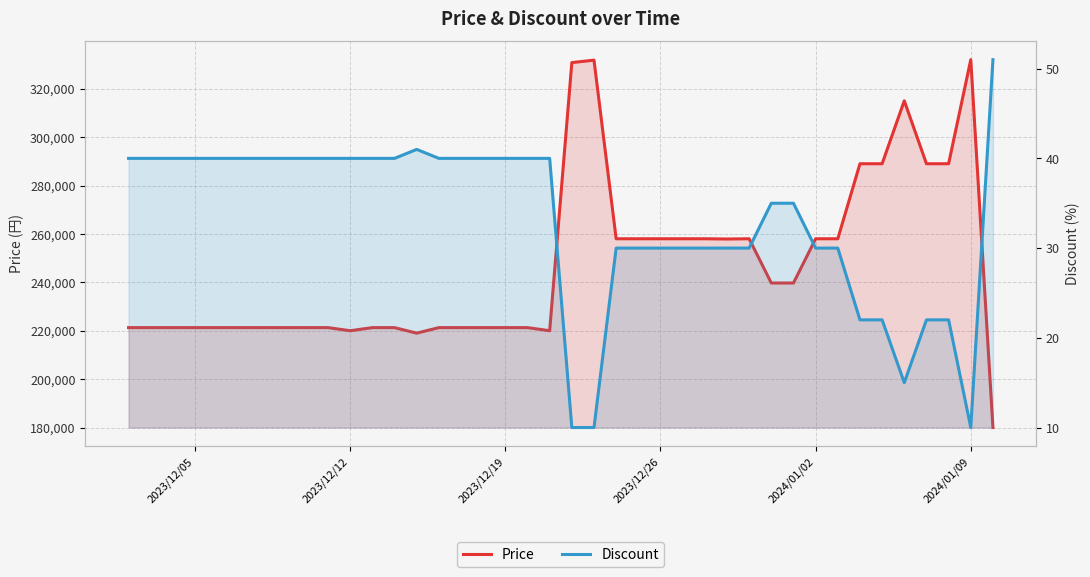

The value of Discount at 28 is 48. True or false?

False